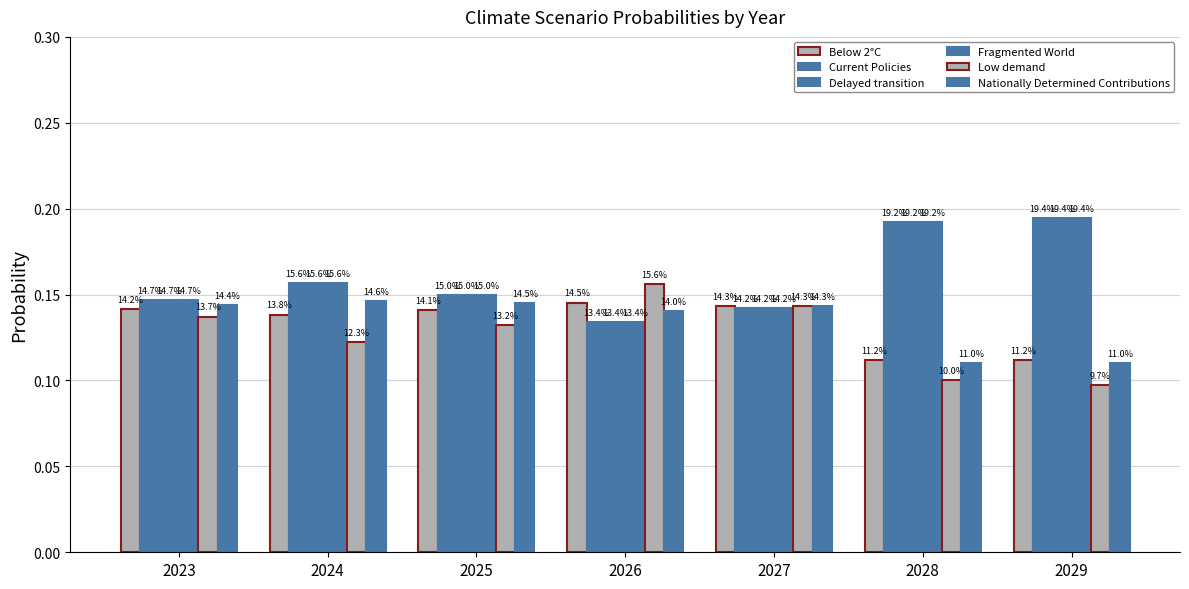

How many Fragmented World values are between 0 and 1?

7